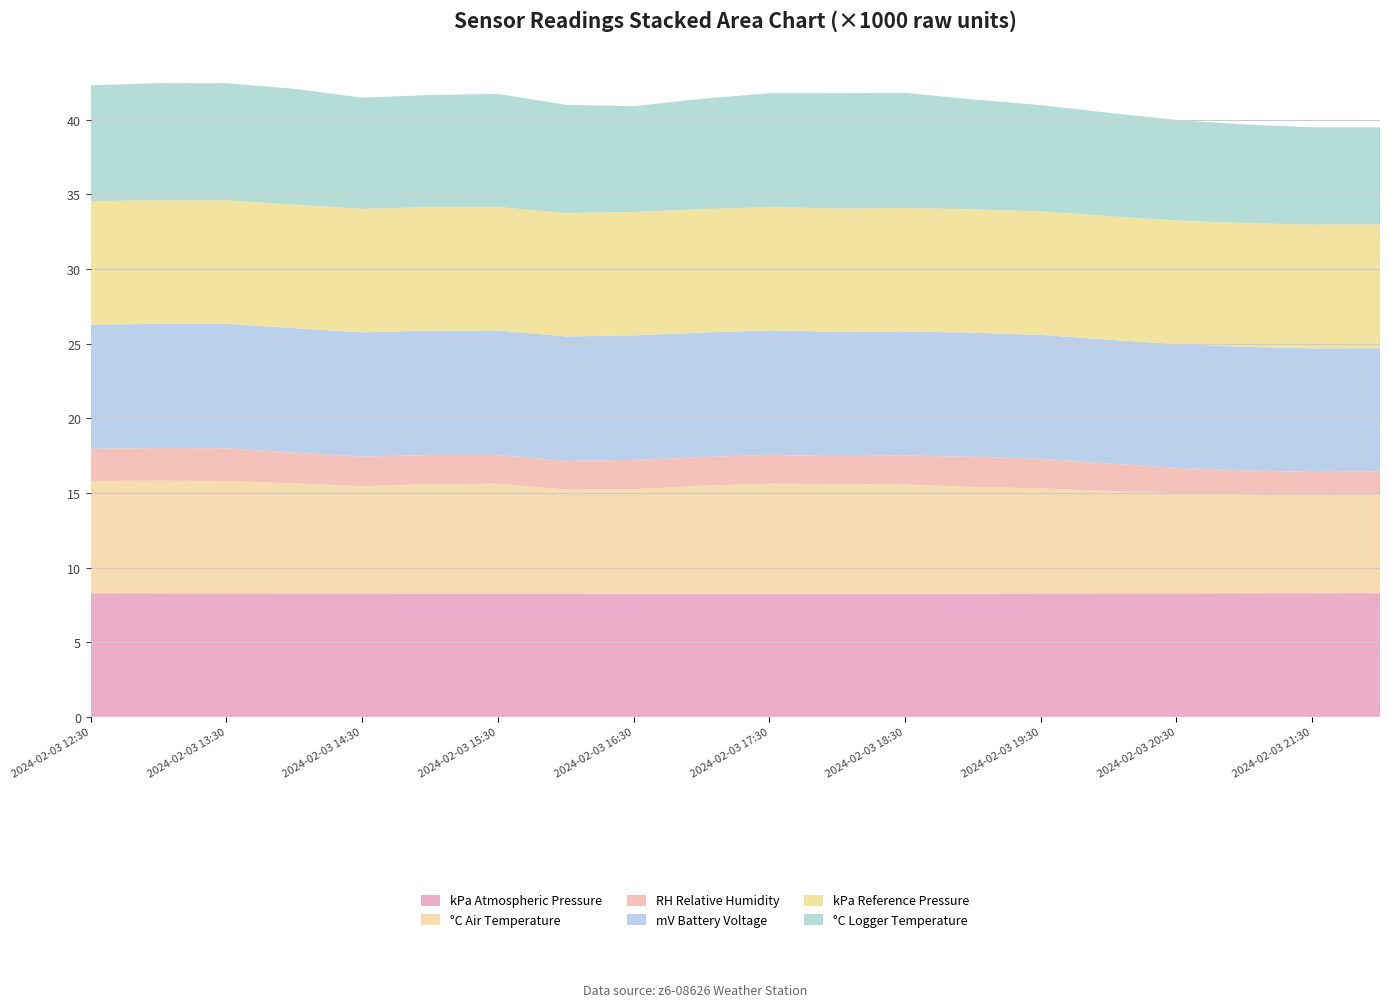

Reading left to right, what are all the values shown in this chart?

kPa Atmospheric Pressure: 2024-02-03 12:30=8278	2024-02-03 13:00=8274	2024-02-03 13:30=8270	2024-02-03 14:00=8267	2024-02-03 14:30=8265	2024-02-03 15:00=8262	2024-02-03 15:30=8261	2024-02-03 16:00=8262	2024-02-03 16:30=8258	2024-02-03 17:00=8255	2024-02-03 17:30=8255	2024-02-03 18:00=8256	2024-02-03 18:30=8256	2024-02-03 19:00=8259	2024-02-03 19:30=8264	2024-02-03 20:00=8269	2024-02-03 20:30=8271	2024-02-03 21:00=8277	2024-02-03 21:30=8281	2024-02-03 22:00=8286
°C Air Temperature: 2024-02-03 12:30=7521	2024-02-03 13:00=7543	2024-02-03 13:30=7527	2024-02-03 14:00=7375	2024-02-03 14:30=7178	2024-02-03 15:00=7324	2024-02-03 15:30=7355	2024-02-03 16:00=6959	2024-02-03 16:30=6980	2024-02-03 17:00=7226	2024-02-03 17:30=7361	2024-02-03 18:00=7341	2024-02-03 18:30=7301	2024-02-03 19:00=7137	2024-02-03 19:30=7035	2024-02-03 20:00=6860	2024-02-03 20:30=6699	2024-02-03 21:00=6599	2024-02-03 21:30=6547	2024-02-03 22:00=6553
RH Relative Humidity: 2024-02-03 12:30=2157	2024-02-03 13:00=2186	2024-02-03 13:30=2193	2024-02-03 14:00=2071	2024-02-03 14:30=1985	2024-02-03 15:00=1950	2024-02-03 15:30=1924	2024-02-03 16:00=1926	2024-02-03 16:30=1972	2024-02-03 17:00=1916	2024-02-03 17:30=1930	2024-02-03 18:00=1865	2024-02-03 18:30=1947	2024-02-03 19:00=2023	2024-02-03 19:30=1993	2024-02-03 20:00=1840	2024-02-03 20:30=1713	2024-02-03 21:00=1630	2024-02-03 21:30=1578	2024-02-03 22:00=1583
mV Battery Voltage: 2024-02-03 12:30=8311	2024-02-03 13:00=8319	2024-02-03 13:30=8336	2024-02-03 14:00=8323	2024-02-03 14:30=8325	2024-02-03 15:00=8336	2024-02-03 15:30=8341	2024-02-03 16:00=8333	2024-02-03 16:30=8339	2024-02-03 17:00=8340	2024-02-03 17:30=8339	2024-02-03 18:00=8327	2024-02-03 18:30=8317	2024-02-03 19:00=8308	2024-02-03 19:30=8295	2024-02-03 20:00=8290	2024-02-03 20:30=8283	2024-02-03 21:00=8282	2024-02-03 21:30=8274	2024-02-03 22:00=8270
kPa Reference Pressure: 2024-02-03 12:30=8280	2024-02-03 13:00=8276	2024-02-03 13:30=8273	2024-02-03 14:00=8269	2024-02-03 14:30=8269	2024-02-03 15:00=8267	2024-02-03 15:30=8265	2024-02-03 16:00=8266	2024-02-03 16:30=8264	2024-02-03 17:00=8260	2024-02-03 17:30=8259	2024-02-03 18:00=8259	2024-02-03 18:30=8260	2024-02-03 19:00=8263	2024-02-03 19:30=8269	2024-02-03 20:00=8273	2024-02-03 20:30=8277	2024-02-03 21:00=8281	2024-02-03 21:30=8285	2024-02-03 22:00=8290
°C Logger Temperature: 2024-02-03 12:30=7753	2024-02-03 13:00=7848	2024-02-03 13:30=7838	2024-02-03 14:00=7760	2024-02-03 14:30=7450	2024-02-03 15:00=7510	2024-02-03 15:30=7577	2024-02-03 16:00=7248	2024-02-03 16:30=7088	2024-02-03 17:00=7399	2024-02-03 17:30=7622	2024-02-03 18:00=7726	2024-02-03 18:30=7713	2024-02-03 19:00=7365	2024-02-03 19:30=7115	2024-02-03 20:00=6924	2024-02-03 20:30=6736	2024-02-03 21:00=6607	2024-02-03 21:30=6525	2024-02-03 22:00=6498